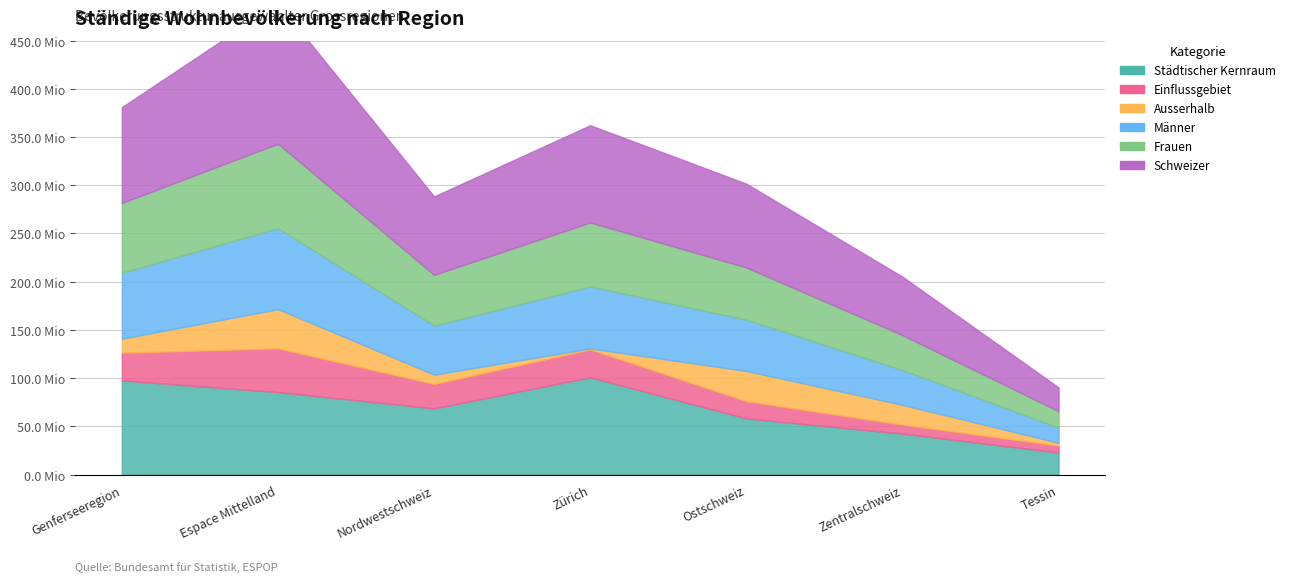

Reading left to right, what are all the values shown in this chart?

Städtischer Kernraum: Genferseeregion=975840	Espace Mittelland=854864	Nordwestschweiz=686215	Zürich=1008519	Ostschweiz=582064	Zentralschweiz=424436	Tessin=228420
Einflussgebiet: Genferseeregion=287807	Espace Mittelland=454455	Nordwestschweiz=253899	Zürich=289705	Ostschweiz=178552	Zentralschweiz=93474	Tessin=71702
Ausserhalb: Genferseeregion=145149	Espace Mittelland=406481	Nordwestschweiz=95820	Zürich=9343	Ostschweiz=313288	Zentralschweiz=205003	Tessin=28458
Männer: Genferseeregion=683796	Espace Mittelland=839654	Nordwestschweiz=509137	Zürich=643621	Ostschweiz=532138	Zentralschweiz=361012	Tessin=157656
Frauen: Genferseeregion=725000	Espace Mittelland=876146	Nordwestschweiz=526797	Zürich=663946	Ostschweiz=541766	Zentralschweiz=361901	Tessin=170924
Schweizer: Genferseeregion=992713	Espace Mittelland=1457285	Nordwestschweiz=812702	Zürich=1007725	Ostschweiz=868939	Zentralschweiz=606251	Tessin=245786